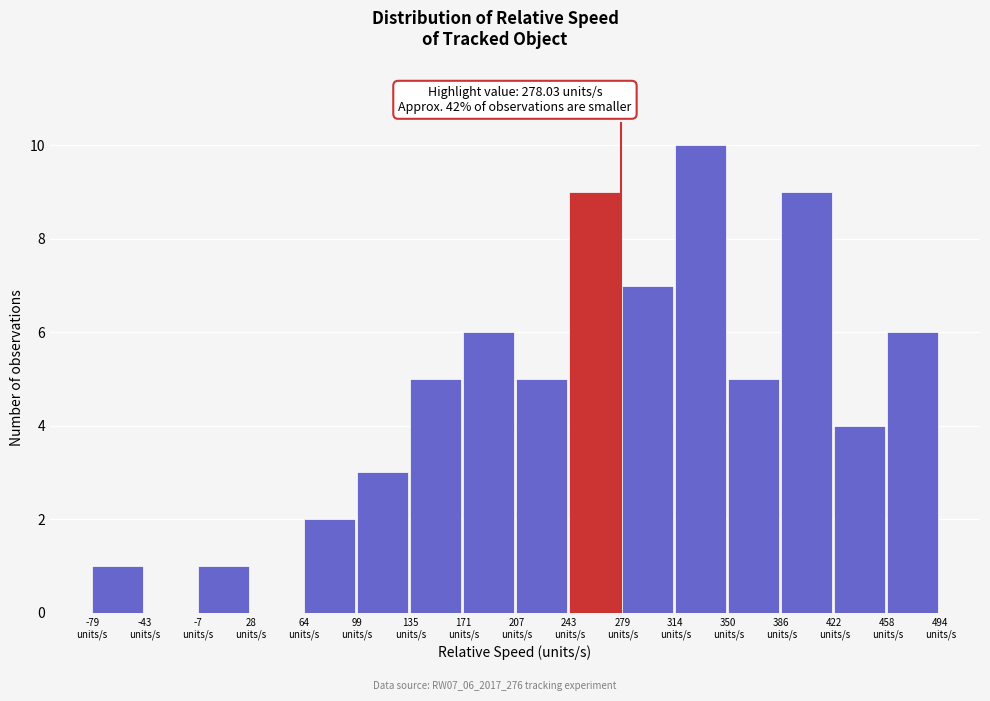

Reading left to right, list every bar in this chart as the range it spans on the x-axis followed by its height. Neither the bar edges nor the heights are printed on the chart, so give them approximately, as read against the axes.

-80 to -45: 1
-45 to -10: 0
-10 to 30: 1
30 to 65: 0
65 to 100: 2
100 to 135: 3
135 to 170: 5
170 to 205: 6
205 to 245: 5
245 to 280: 9
280 to 315: 7
315 to 350: 10
350 to 385: 5
385 to 420: 9
420 to 460: 4
460 to 495: 6